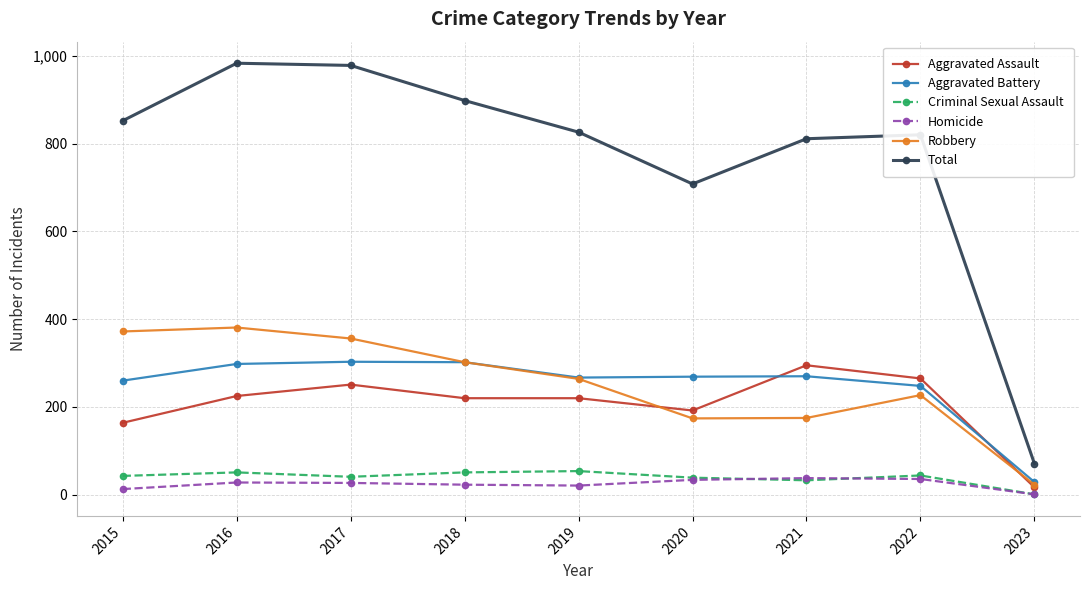

In Homicide, how many points are lower than both neighbors (excluding endpoints)?

1